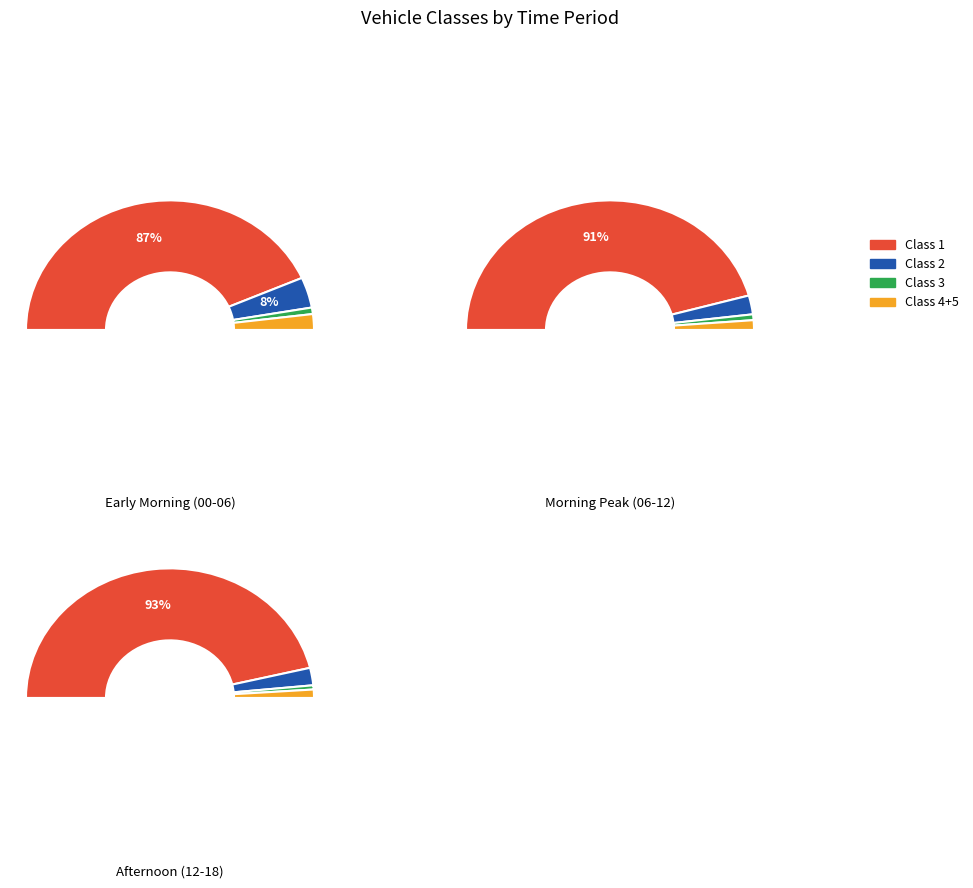

Is it true that 3 is 2% of the pie?

True